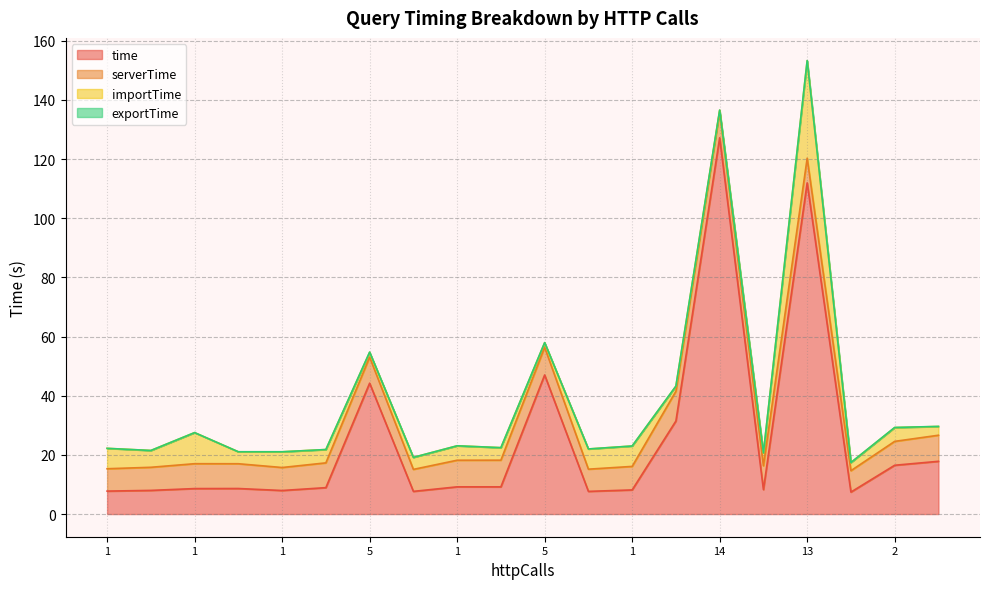

What is the difference between the second highest and second lowest values in the serverTime series?

1.9